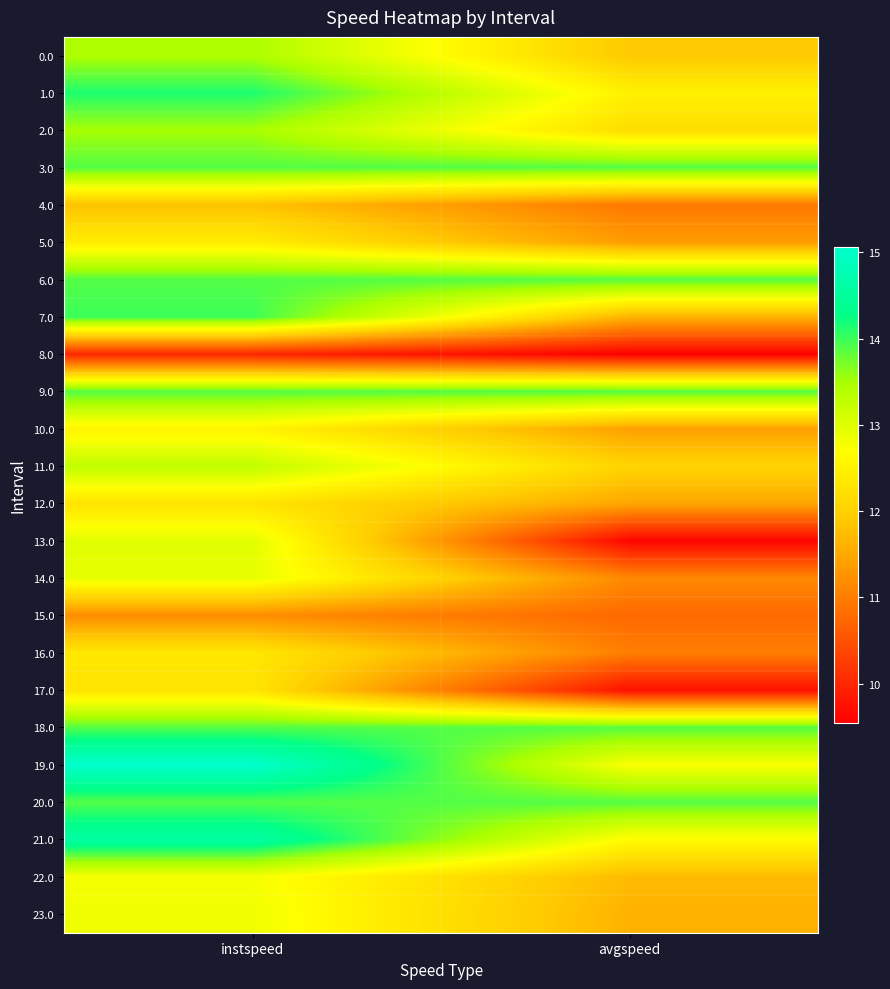

Which category has the highest value across all series?

instspeed